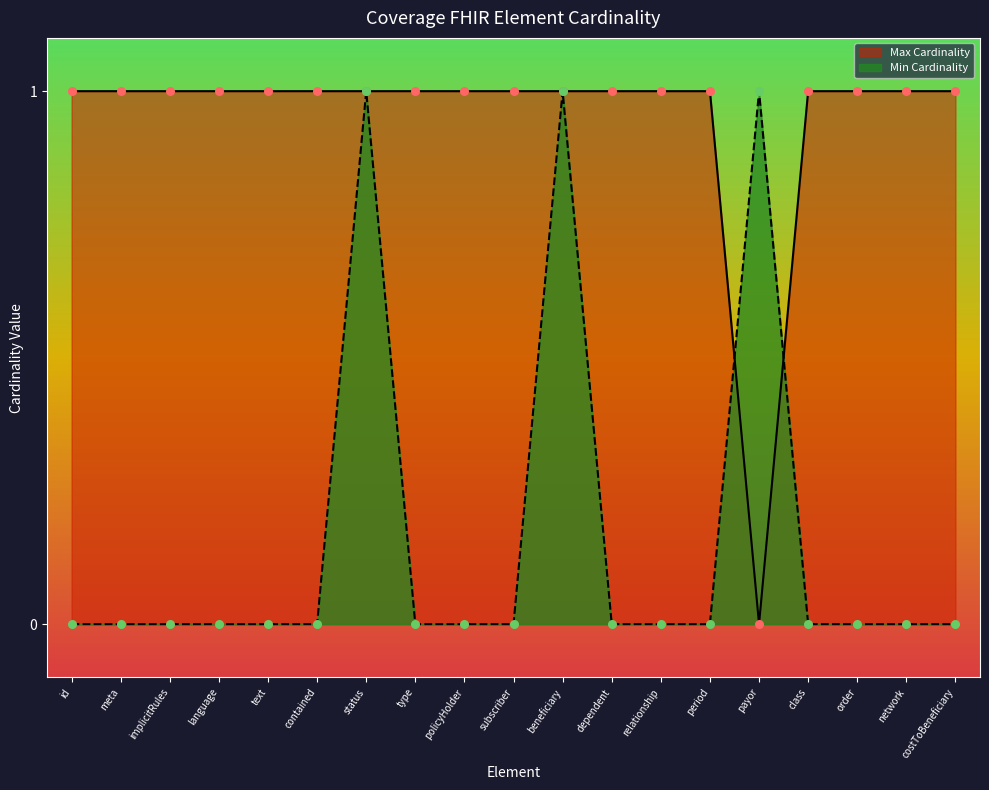

Which series contains the highest Y value?

Min Cardinality